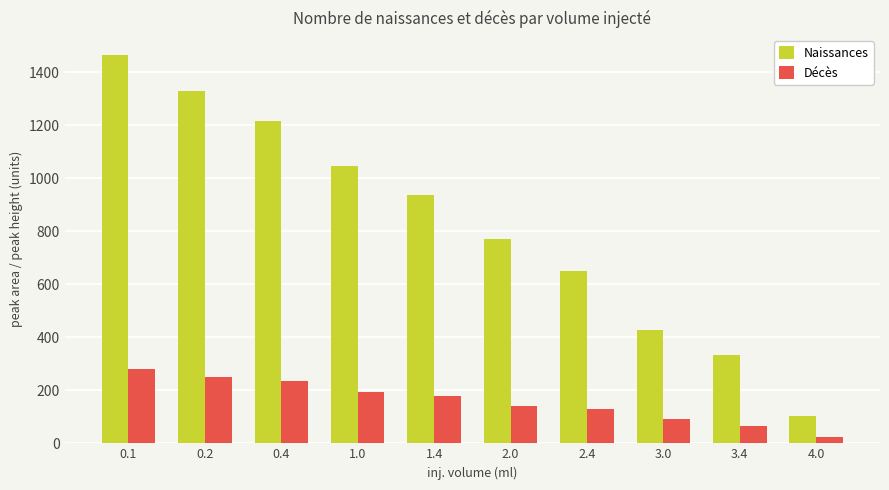

How many data points in Naissances are less than 938?

5